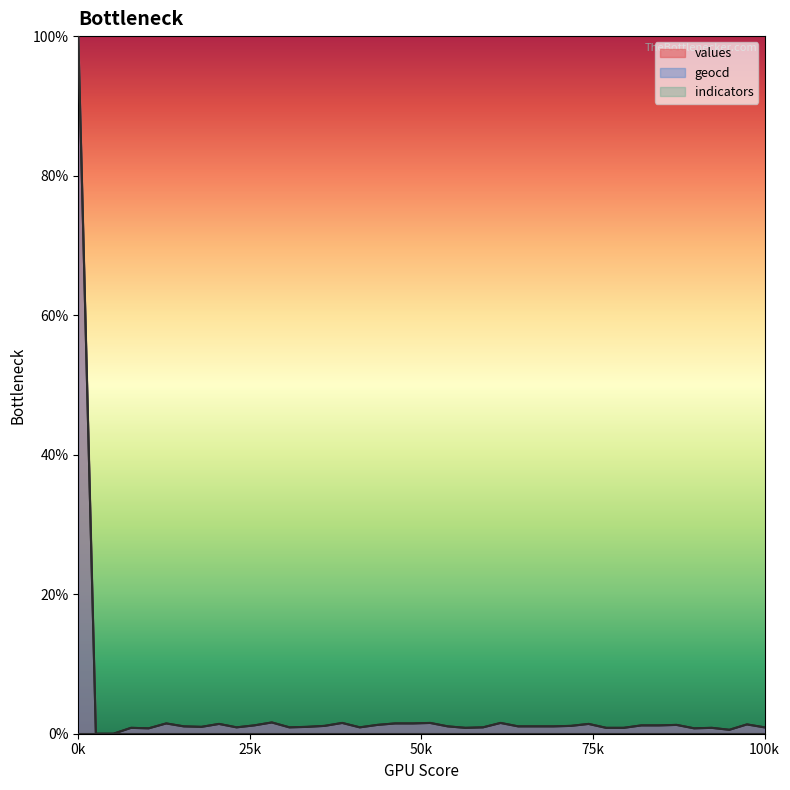

How many values in the values series exceed 1?

23